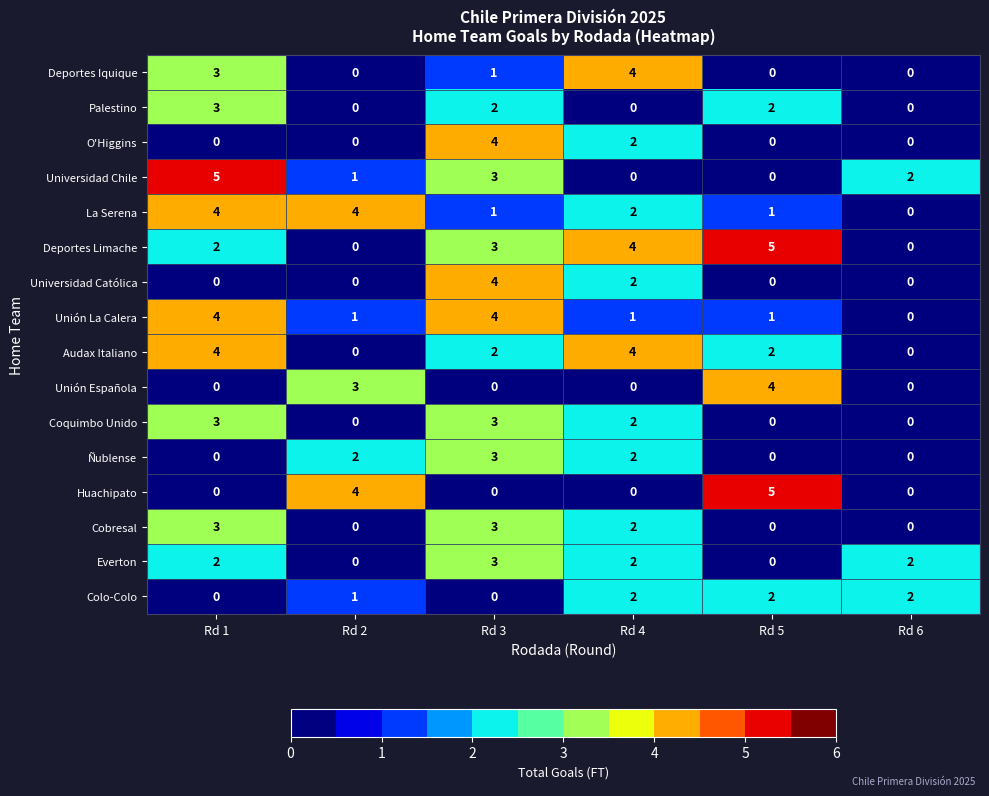

Which series changed the most between Rd 4 and Rd 5?

Huachipato